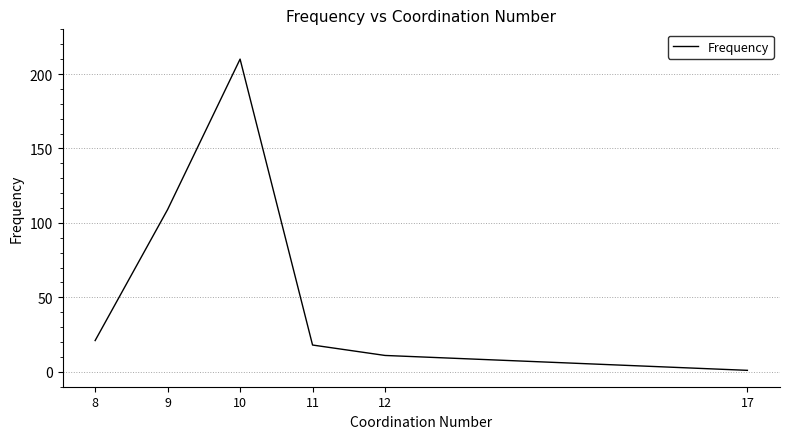

At which label is the value closest to 105?

9